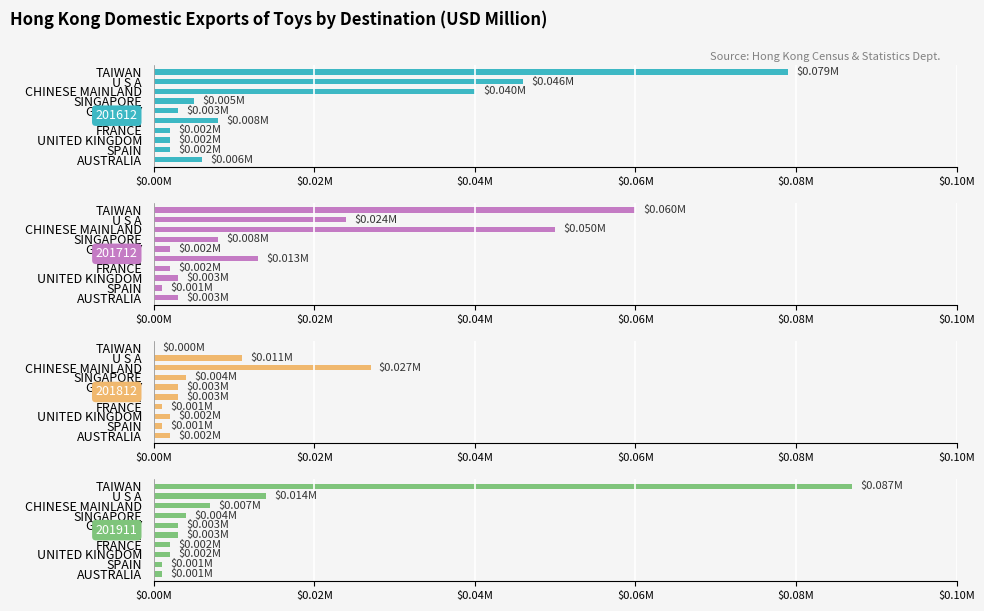

List the series in order of their peak value, lowest first.

201812, 201712, 201612, 201911